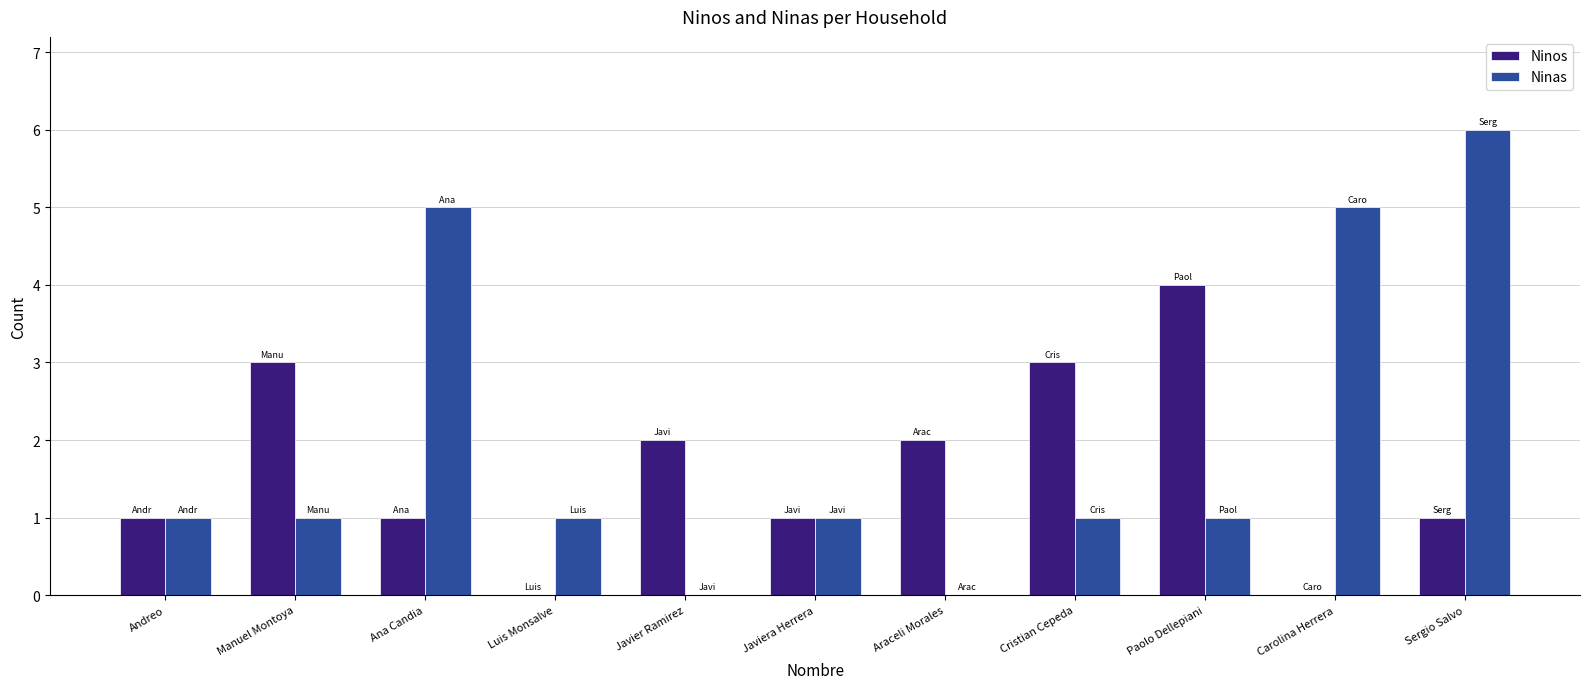

How many groups of bars are there?

11